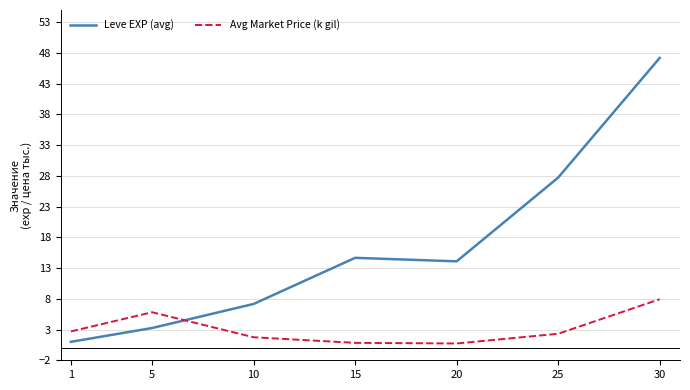

How many lines are shown in the chart?

2